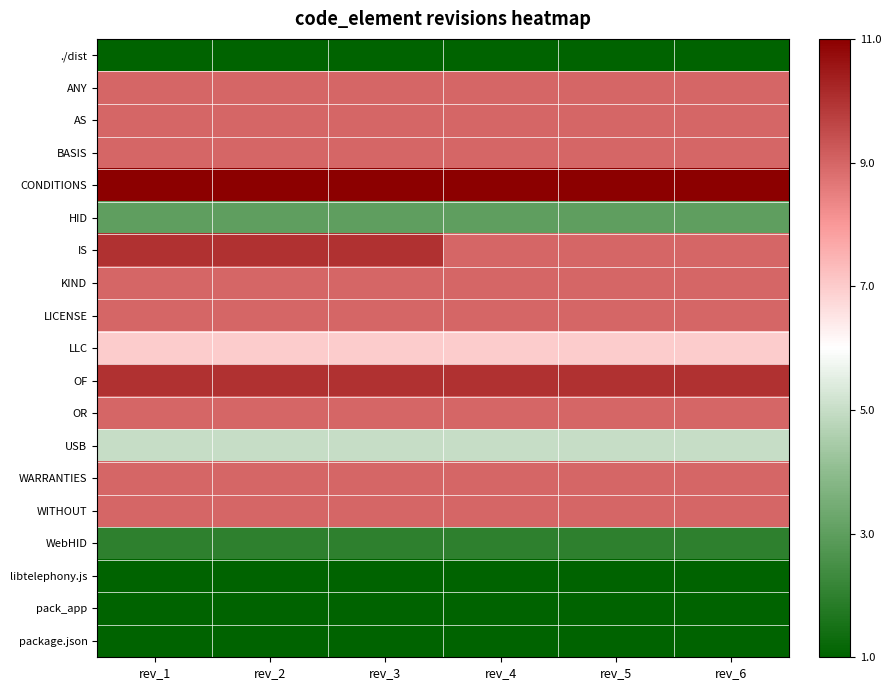

At which category is the sum across all series the highest?

rev_1